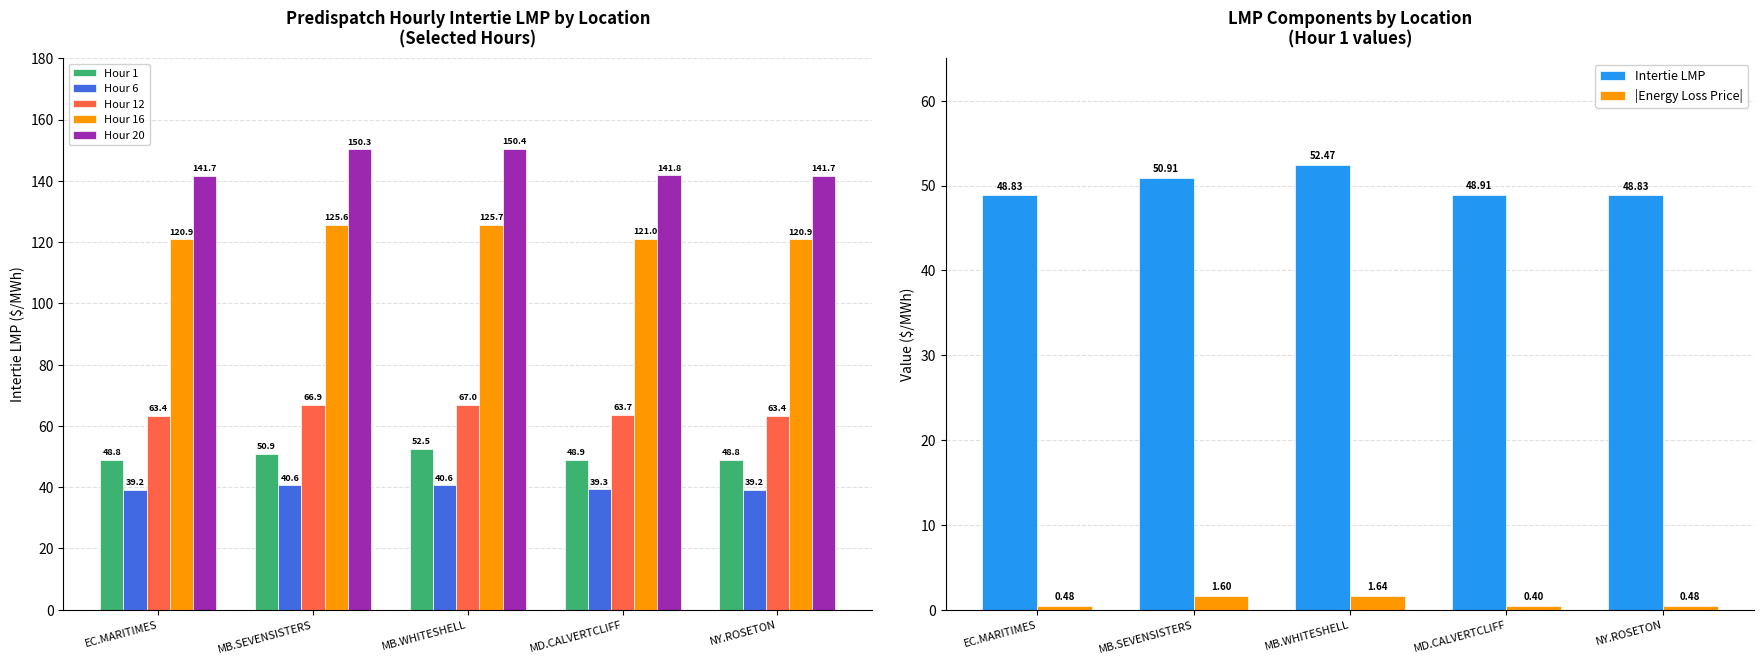

At which label is Intertie LMP closest to 50?

MB.SEVENSISTERS